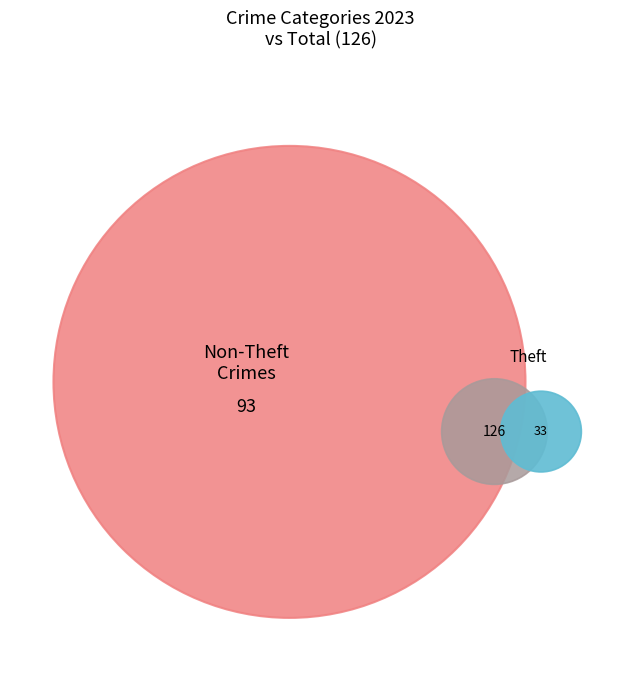

To the nearest percent, what is the average slice percentage?

11%